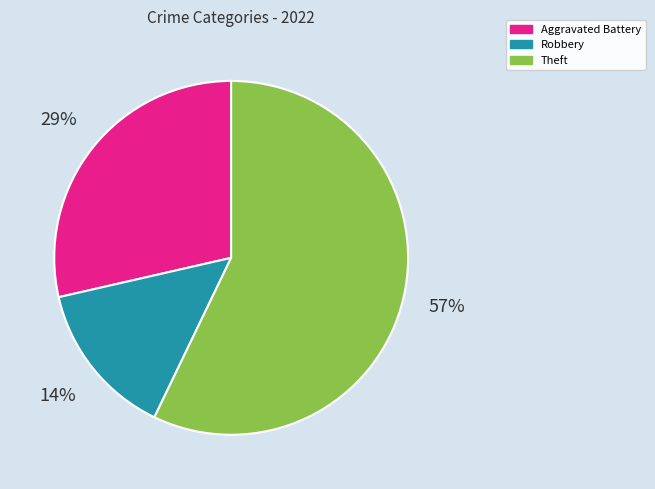

How many slices are in this pie chart?

3